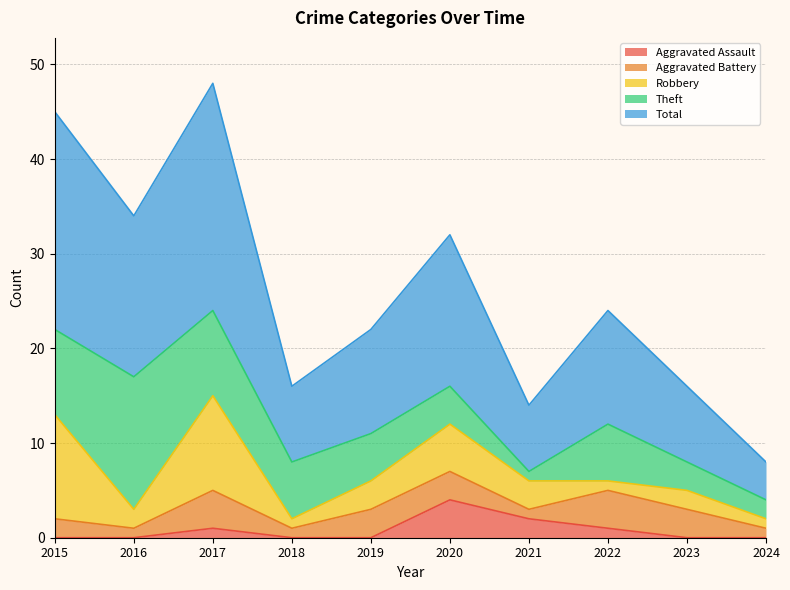

The value of Robbery at 2020 is 5. True or false?

True